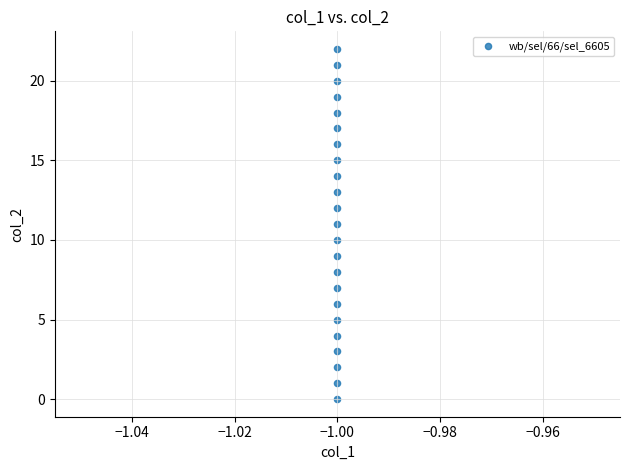

What is the range of Y values (max minus min)?

22